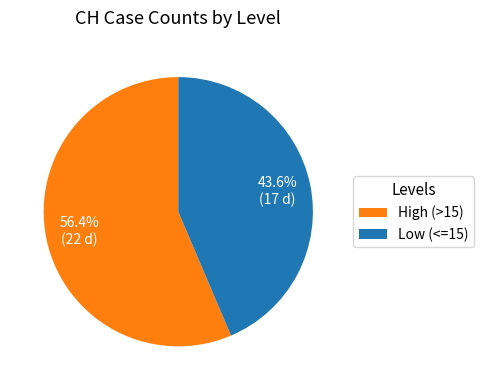

What is the ratio of the value at High (>15) to the value at Low (<=15)?

1.3